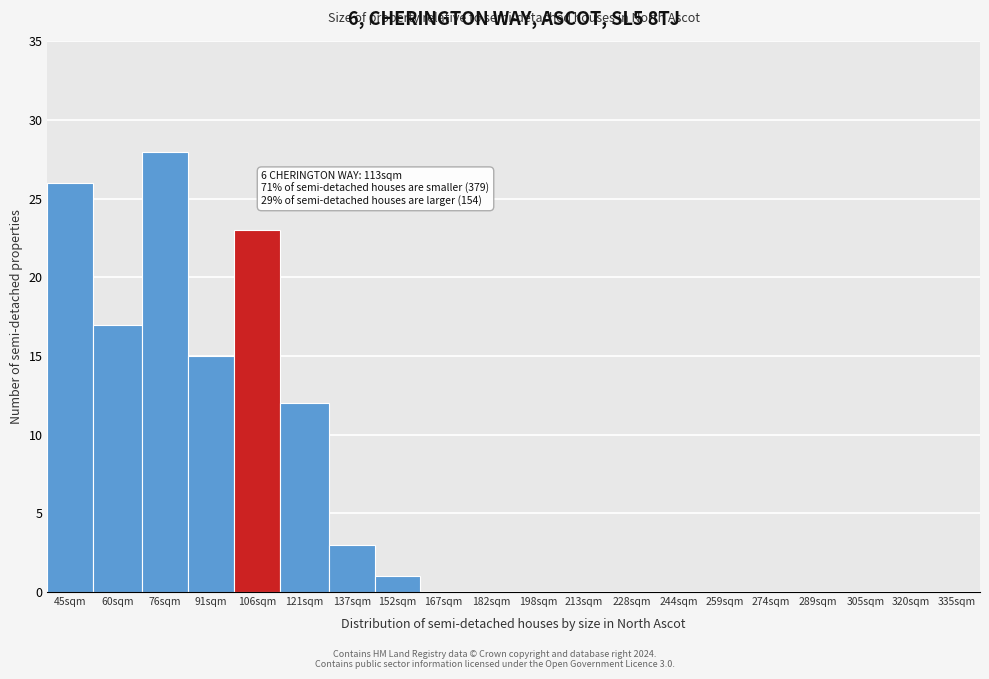

Reading left to right, extract all data points from this chart.

45sqm=26	60sqm=17	76sqm=28	91sqm=15	106sqm=23	121sqm=12	137sqm=3	152sqm=1	167sqm=0	182sqm=0	198sqm=0	213sqm=0	228sqm=0	244sqm=0	259sqm=0	274sqm=0	289sqm=0	305sqm=0	320sqm=0	335sqm=0